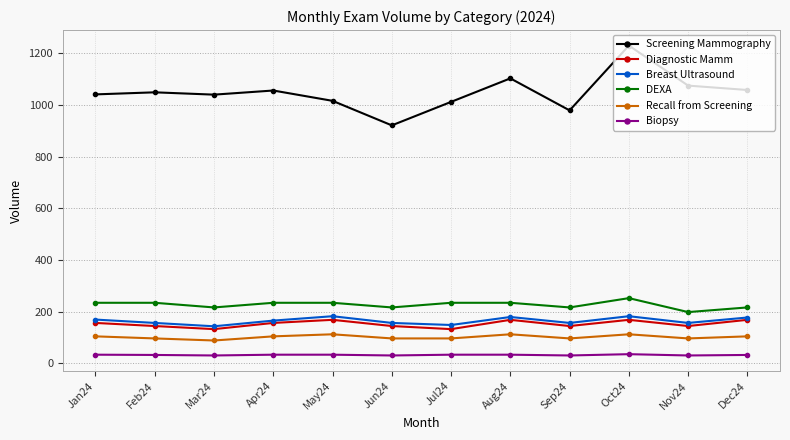

Count the number of data series in this chart.

6